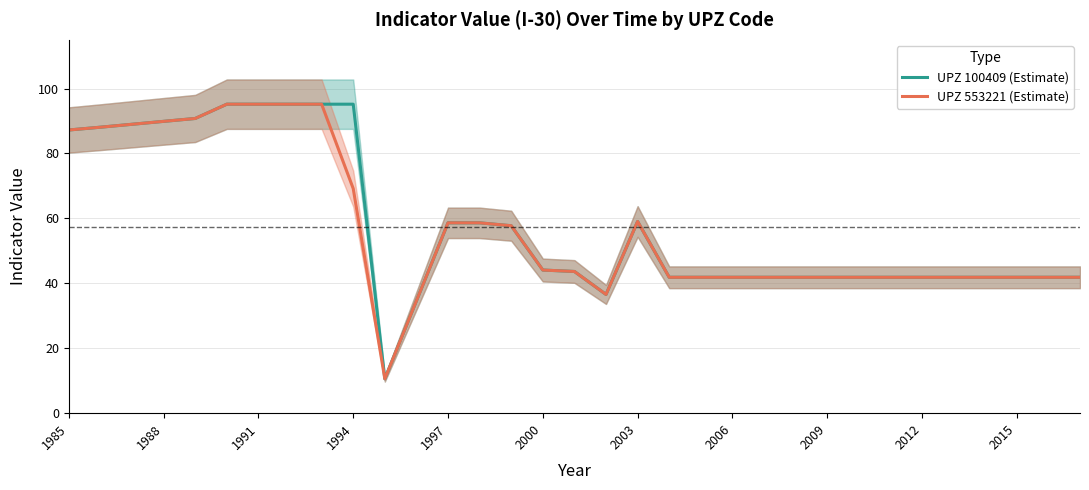

Is it true that UPZ 553221 (Estimate) equals 44.1 at 2000?

True